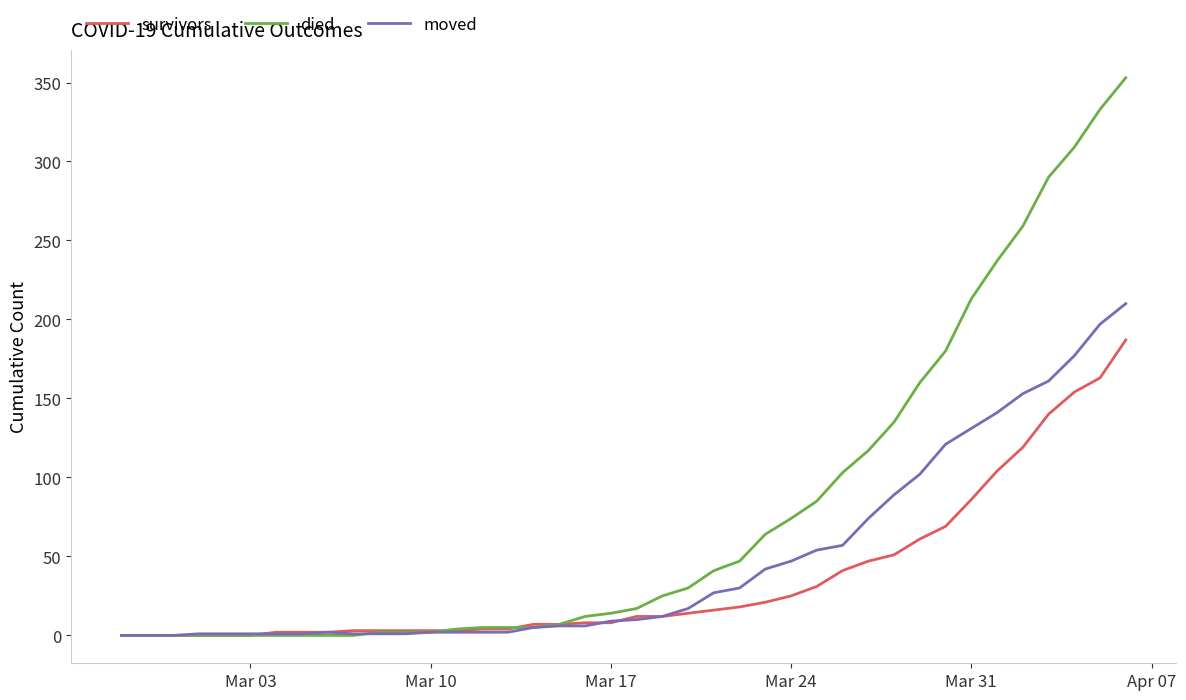

What is the maximum value for died?

353